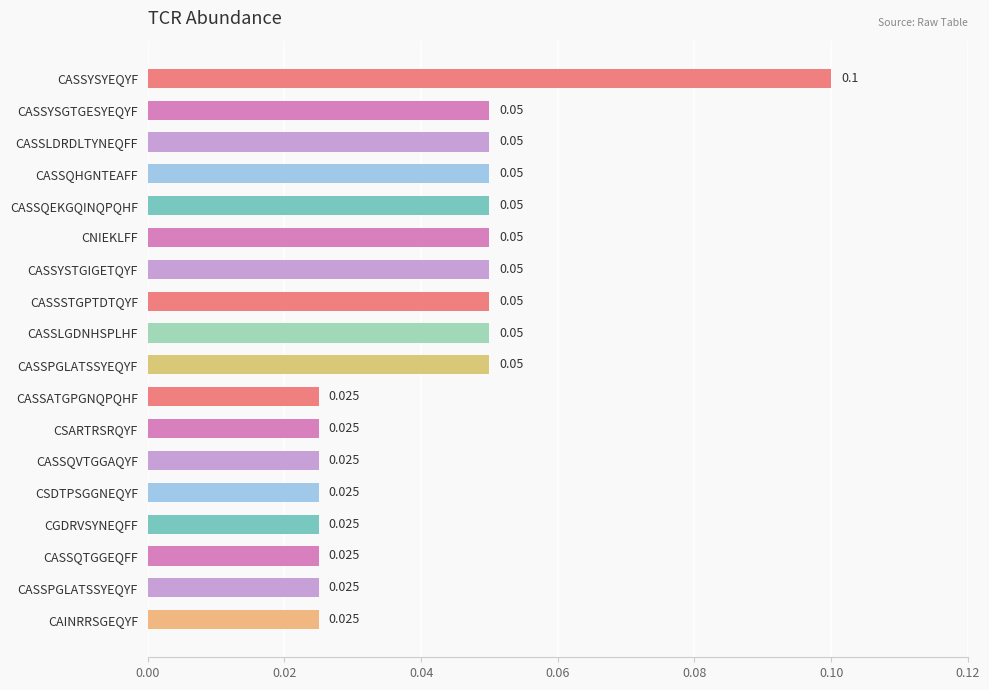

How many series are shown in this chart?

1